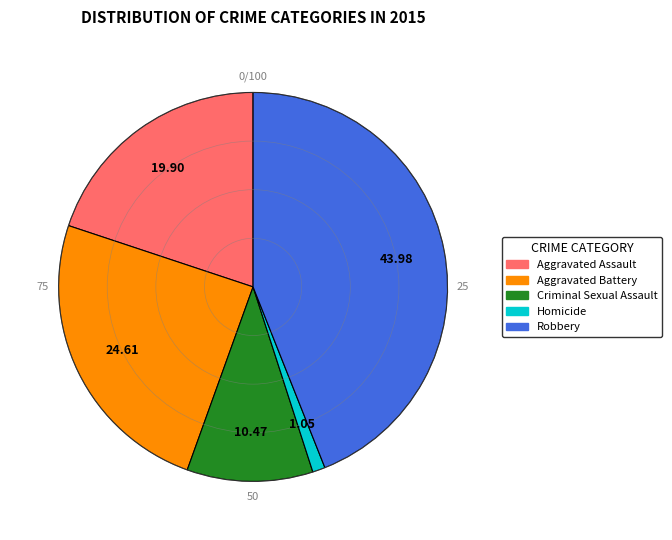

Which has a higher value, Criminal Sexual Assault or Aggravated Assault?

Aggravated Assault